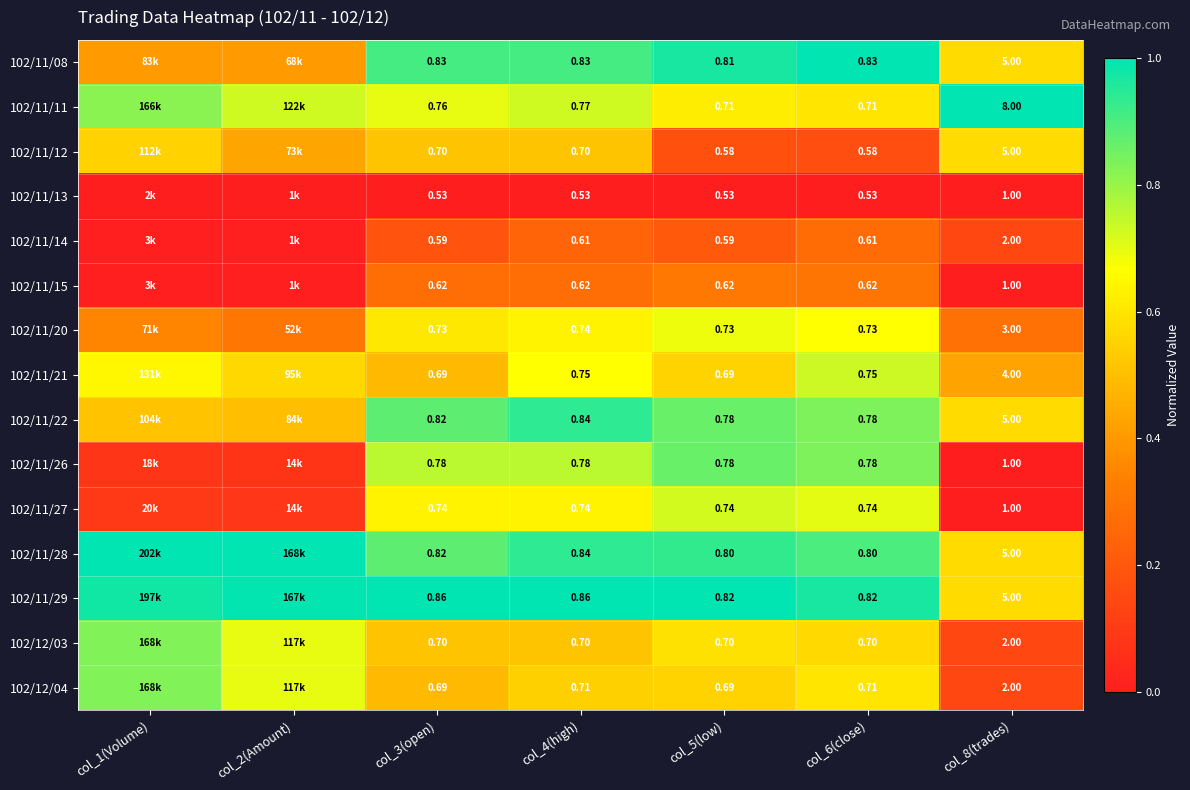

Is the value of 102/11/14 at col_5(low) greater than the value of 102/11/29 at col_6(close)?

No